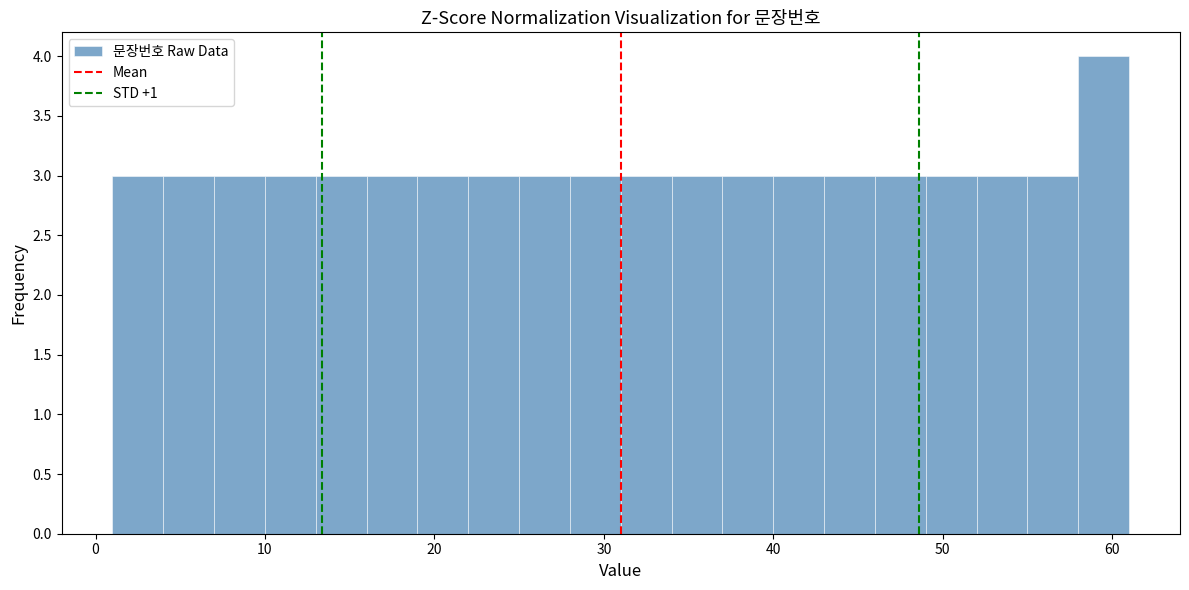

Around what value on the x-axis is the tallest bar? Give the approximate position of its centre, as read against the axis.

60